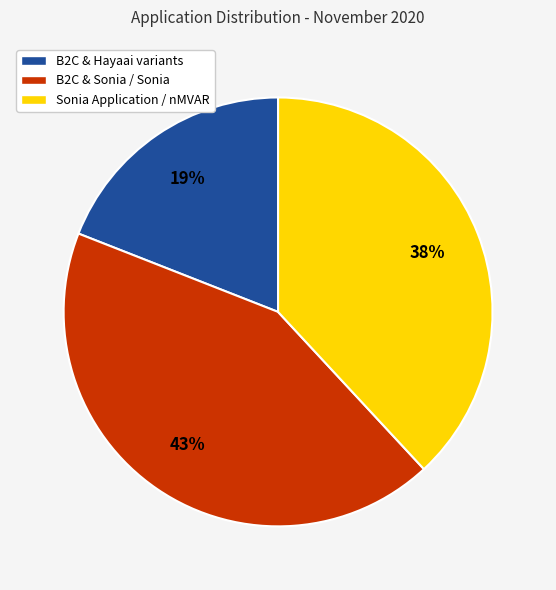

To the nearest percent, what is the difference between the largest and smallest slice percentages?

24%